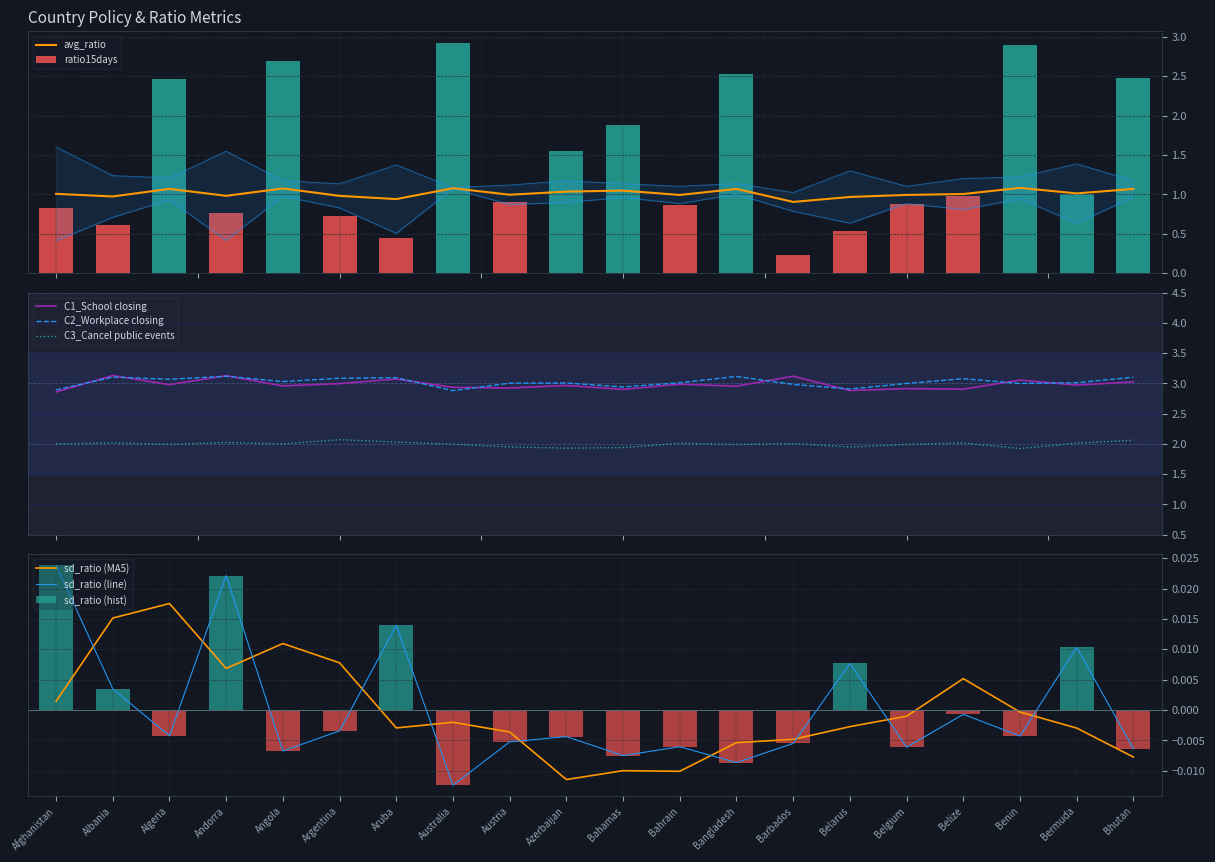

Reading right to left, what are all the values shown in this chart?

avg_ratio: 1.1	1.0	1.1	1.0	1.0	1.0	0.9	1.1	1.0	1.0	1.0	1.0	1.1	0.9	1.0	1.1	1.0	1.1	1.0	1.0
sd_ratio: -0.0	0.0	-0.0	-0.0	-0.0	0.0	-0.0	-0.0	-0.0	-0.0	-0.0	-0.0	-0.0	0.0	-0.0	-0.0	0.0	-0.0	0.0	0.0
ratio15days: 2.5	1.0	2.9	1.0	0.9	0.5	0.2	2.5	0.9	1.9	1.6	0.9	2.9	0.4	0.7	2.7	0.8	2.5	0.6	0.8